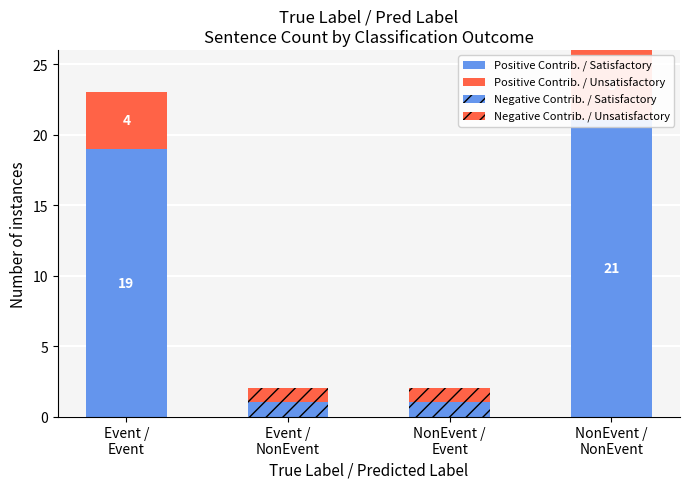

Which has a higher value, NonEvent /
NonEvent or Event /
NonEvent?

NonEvent /
NonEvent